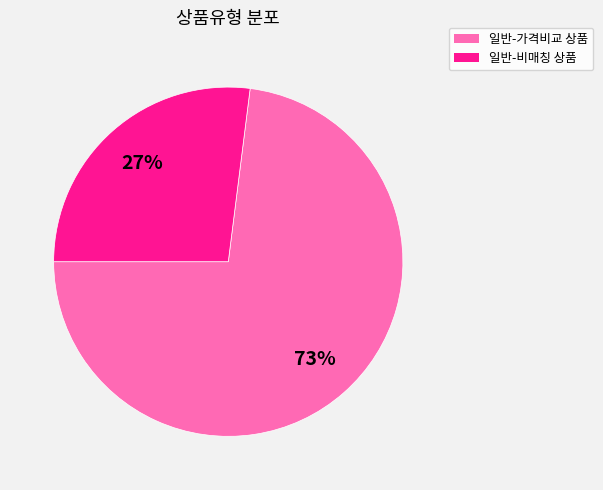

The 일반-비매칭 상품 slice represents 33% of the pie. True or false?

False